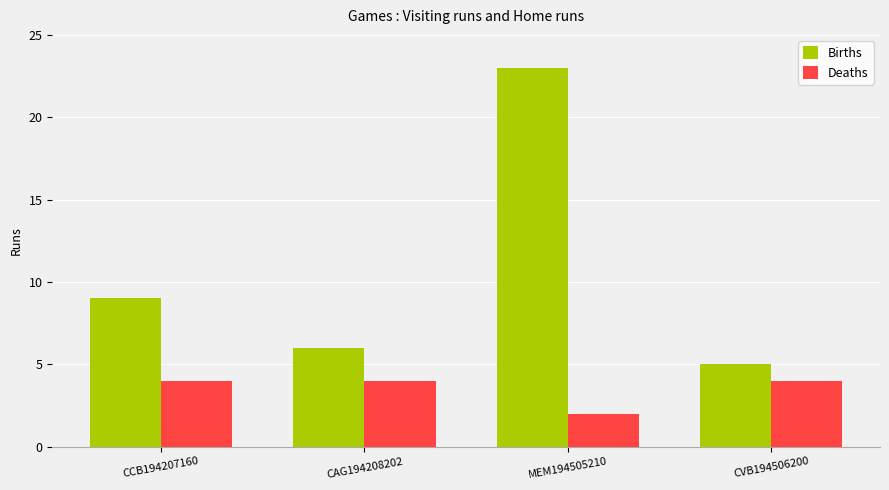

What is the maximum value for Births?

23